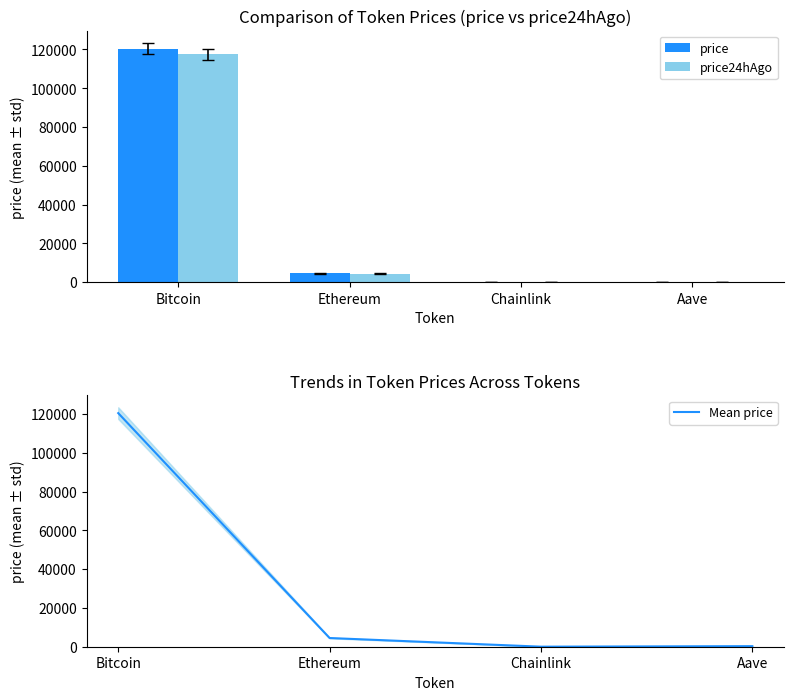

What is the label of the 3rd bar from the right?

Ethereum